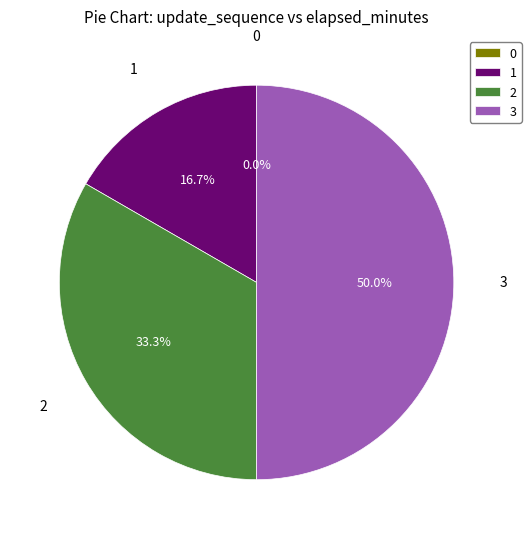

True or false: 3 accounts for 50% of the total.

True